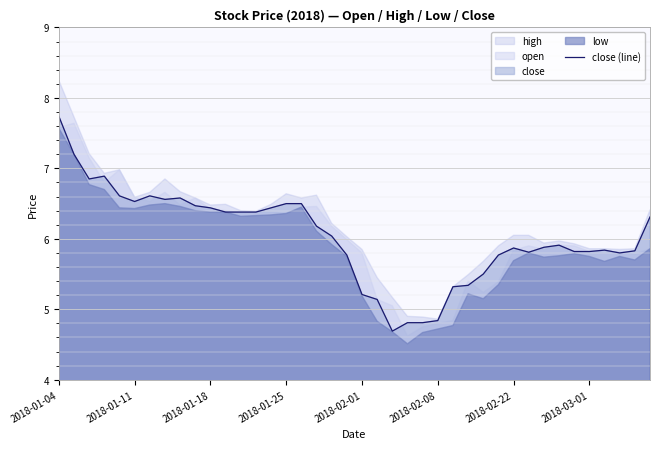

What is the sum of all values?

241.4